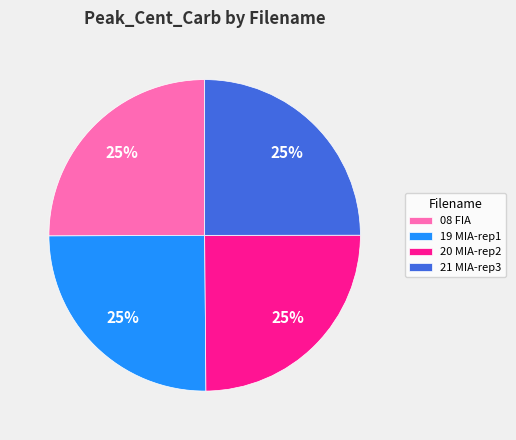

The 08 FIA slice represents 14% of the pie. True or false?

False